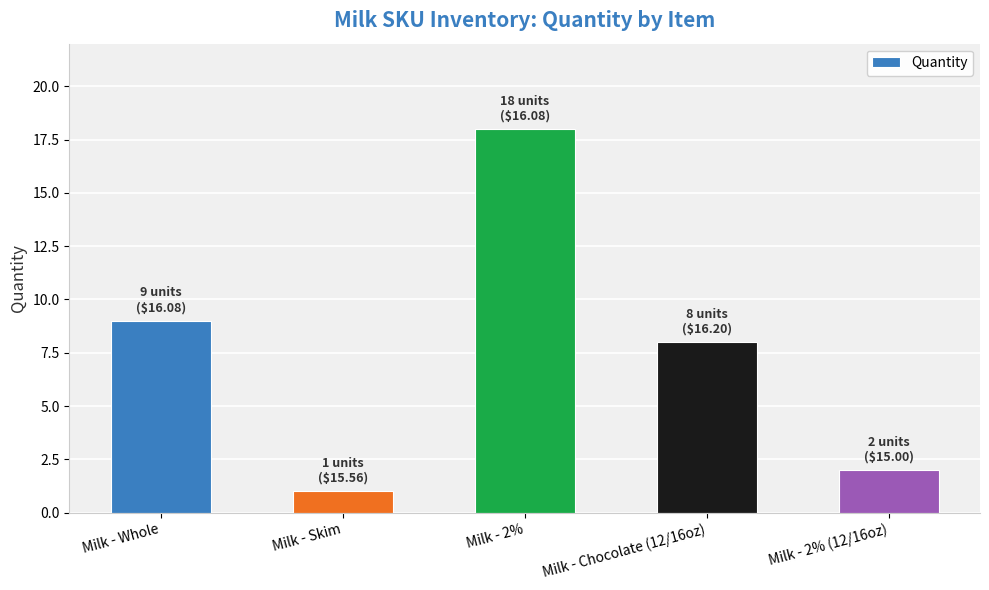

List the labels in order of value, largest first.

Milk - 2%, Milk - Whole, Milk - Chocolate (12/16oz), Milk - 2% (12/16oz), Milk - Skim